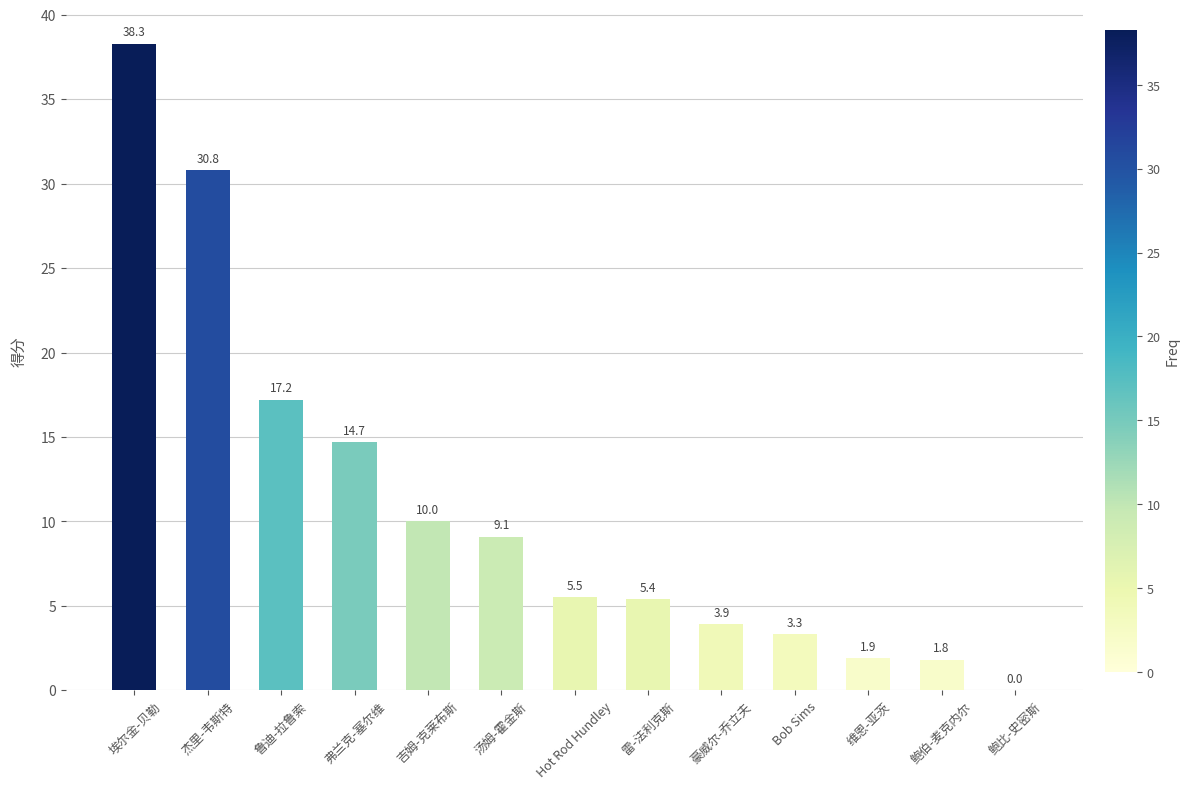

Which label corresponds to the largest value in the chart?

埃尔金-贝勒